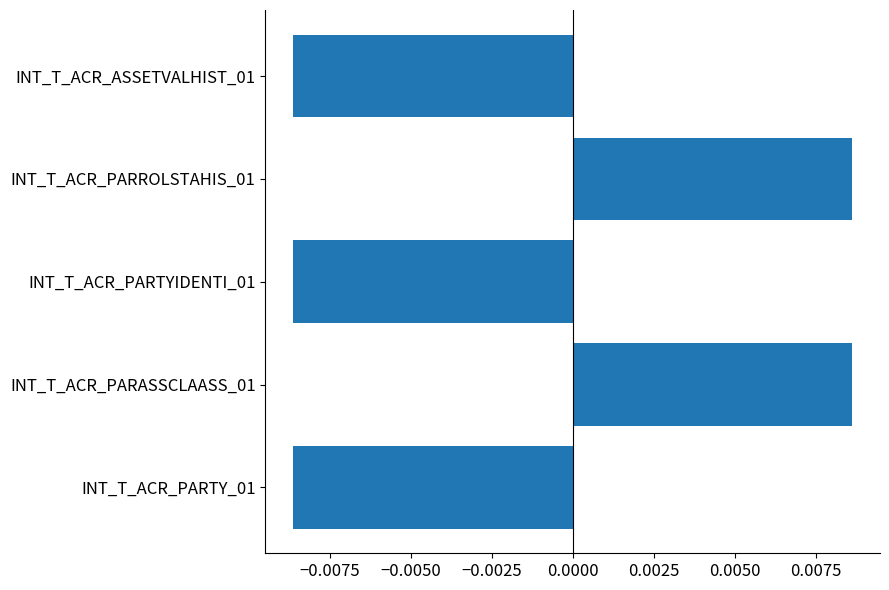

Which has a higher value, INT_T_ACR_ASSETVALHIST_01 or INT_T_ACR_PARROLSTAHIS_01?

INT_T_ACR_PARROLSTAHIS_01